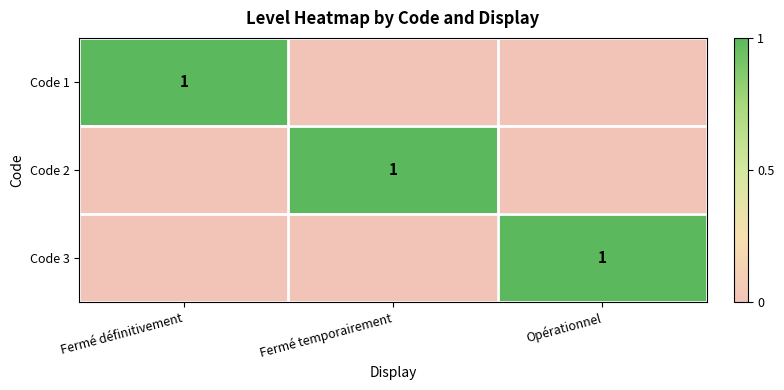

The value of Code 1 at Fermé définitivement is 2. True or false?

False